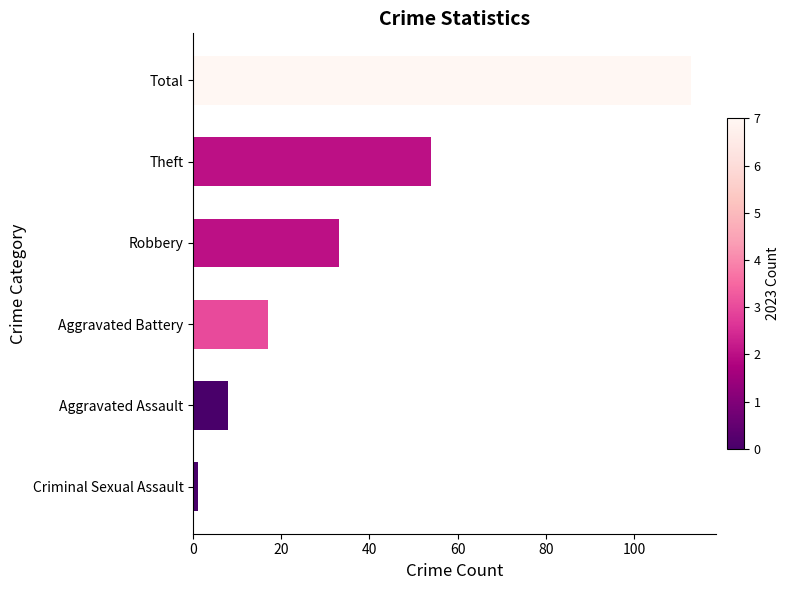

Count the number of categories in the chart.

6